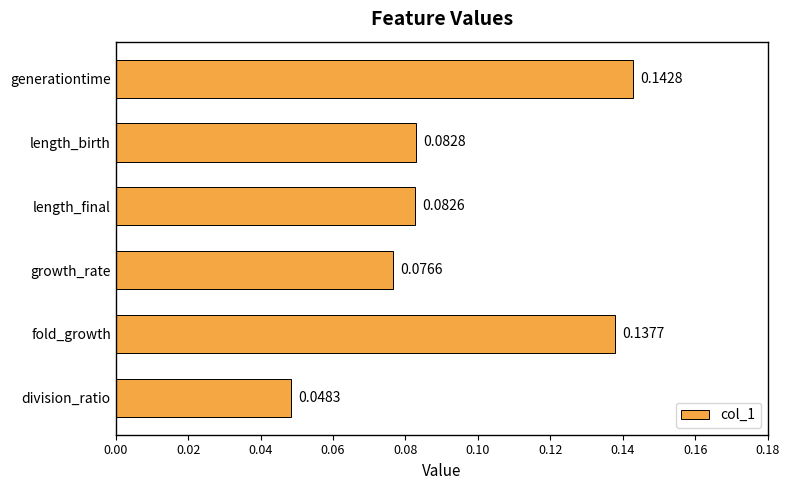

What is the label of the 6th bar from the top?

division_ratio